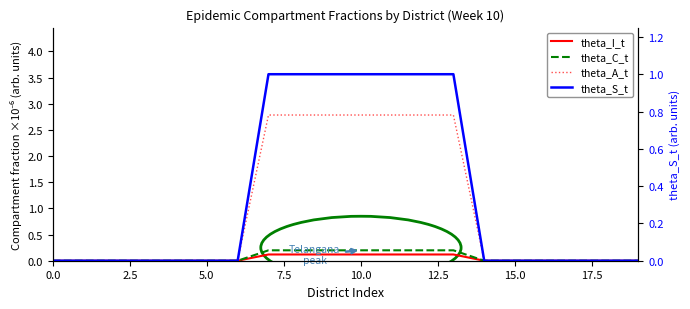

True or false: theta_S_t and theta_I_t intersect in this chart.

False